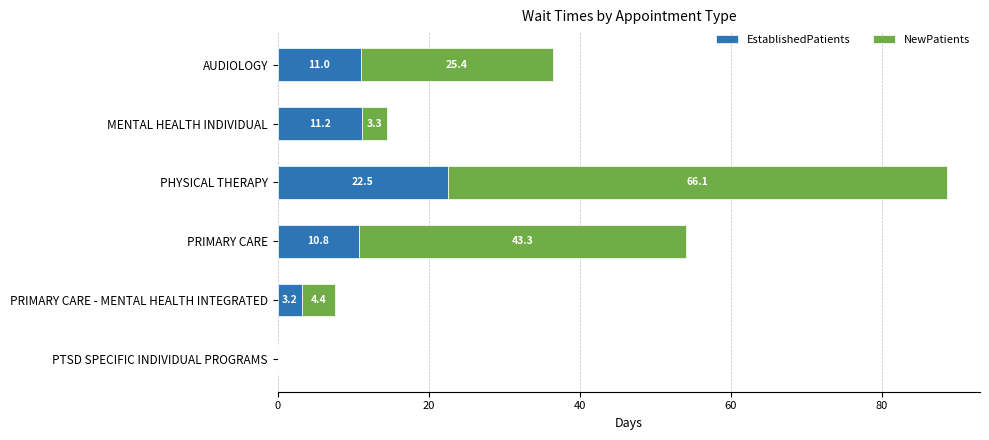

What is the total value across all series at AUDIOLOGY?

36.4